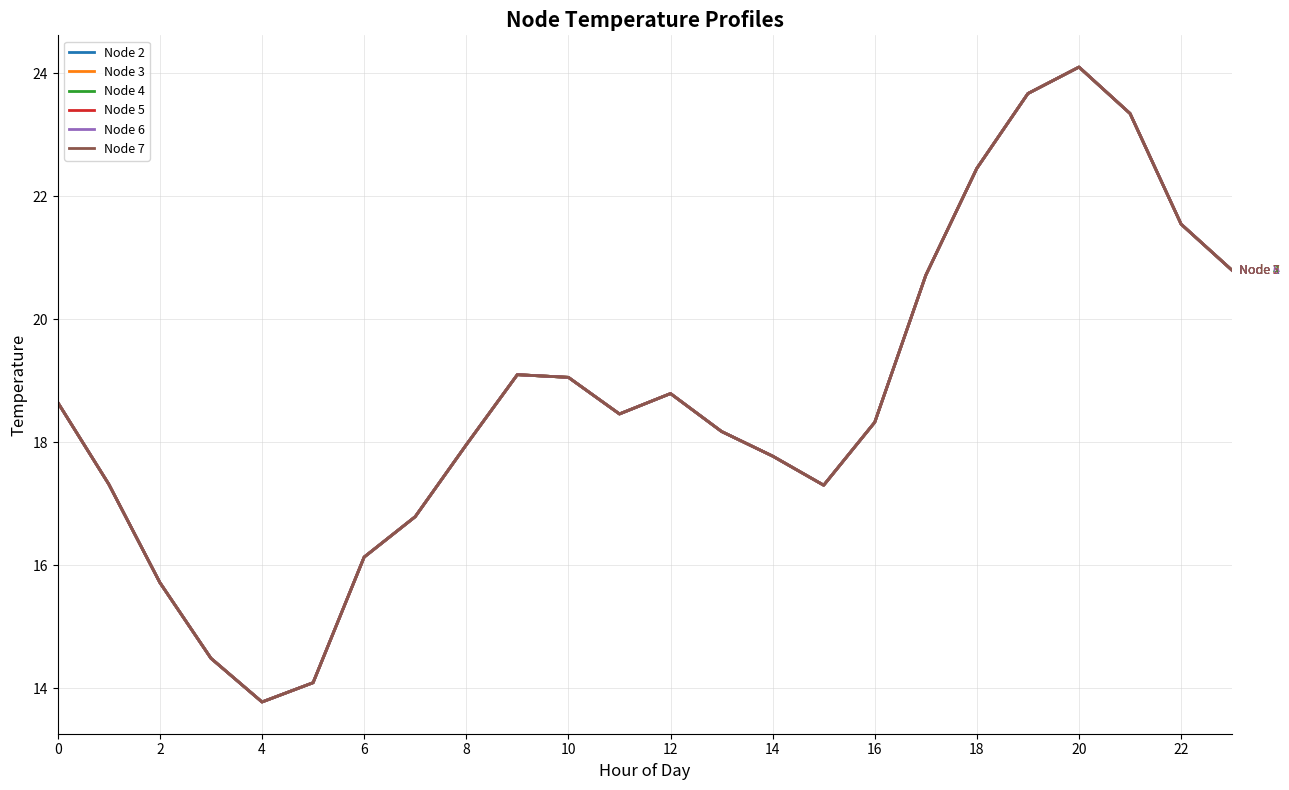

In Node 2, how many points are higher than both neighbors (excluding endpoints)?

3